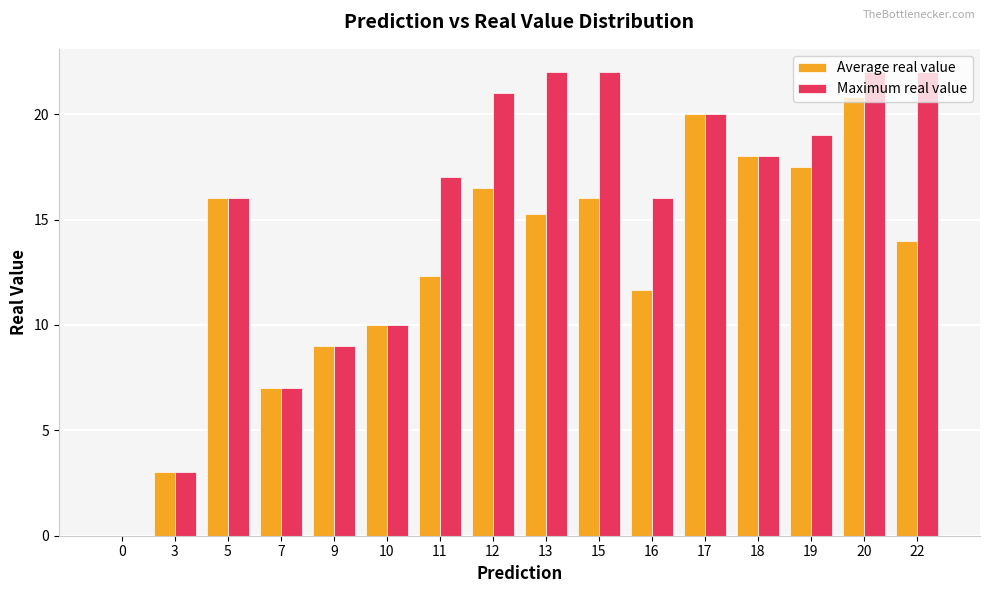

What is the maximum value for Maximum real value?

22.0